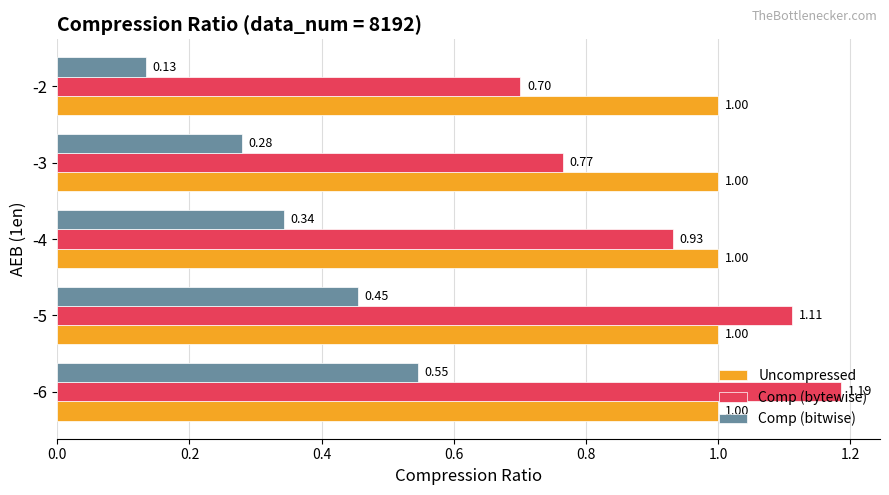

Which series has the widest spread of values?

Comp (bytewise)